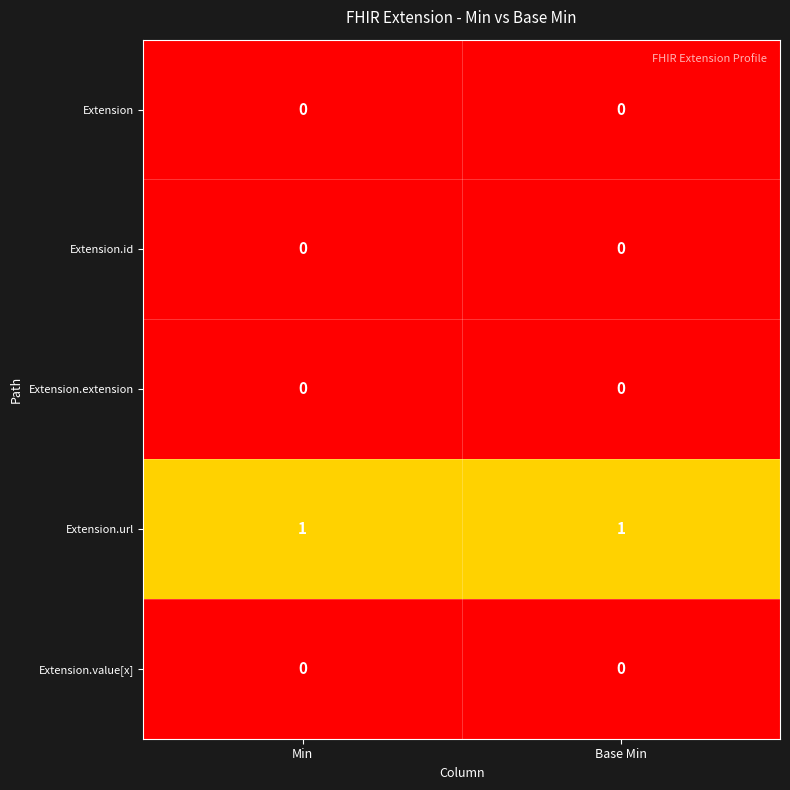

What is the greatest value displayed?

1